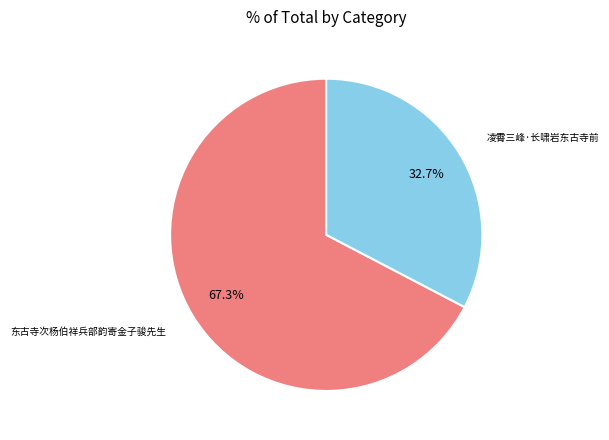

Combined, do 东古寺次杨伯祥兵部韵寄金子骏先生 and 凌霄三峰·长啸岩东古寺前 account for over 50%?

Yes